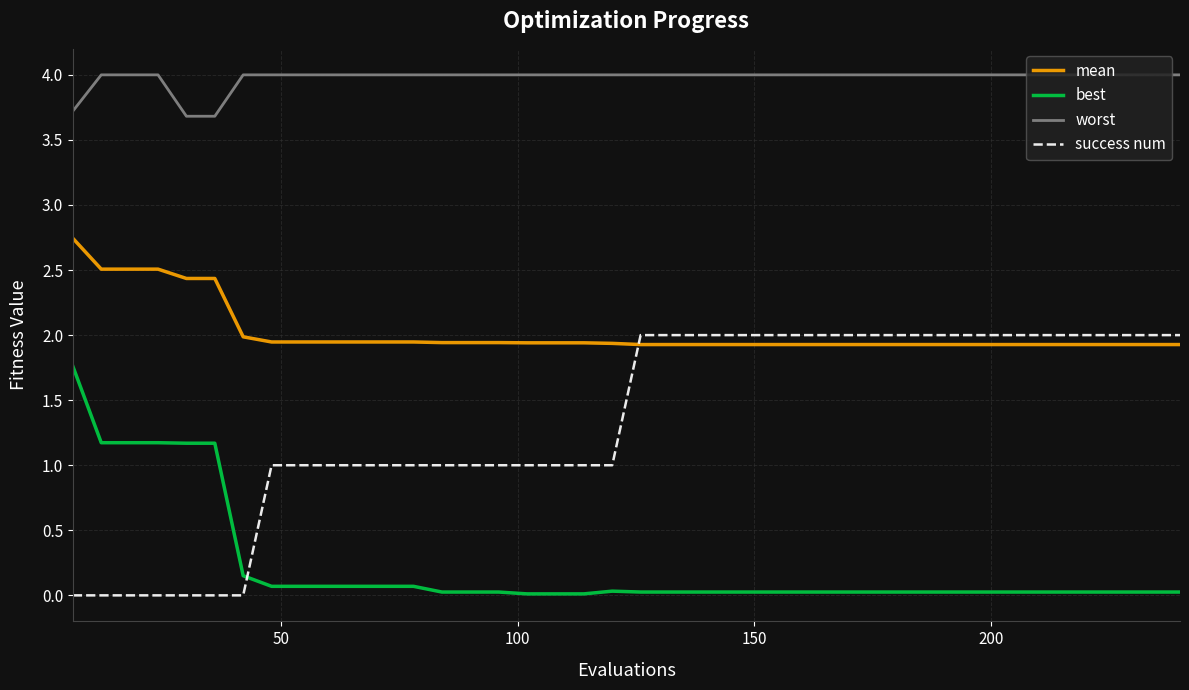

What are all the series names shown in the legend?

mean, best, worst, success num